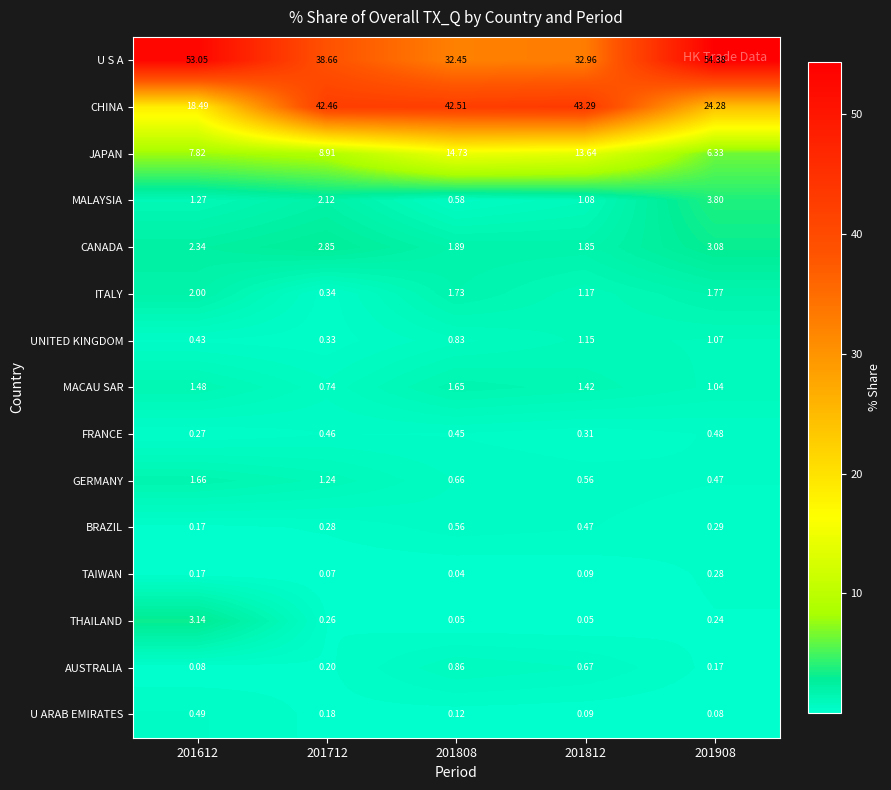

List the series in order of their peak value, highest first.

U S A, CHINA, JAPAN, MALAYSIA, THAILAND, CANADA, ITALY, GERMANY, MACAU SAR, UNITED KINGDOM, AUSTRALIA, BRAZIL, U ARAB EMIRATES, FRANCE, TAIWAN